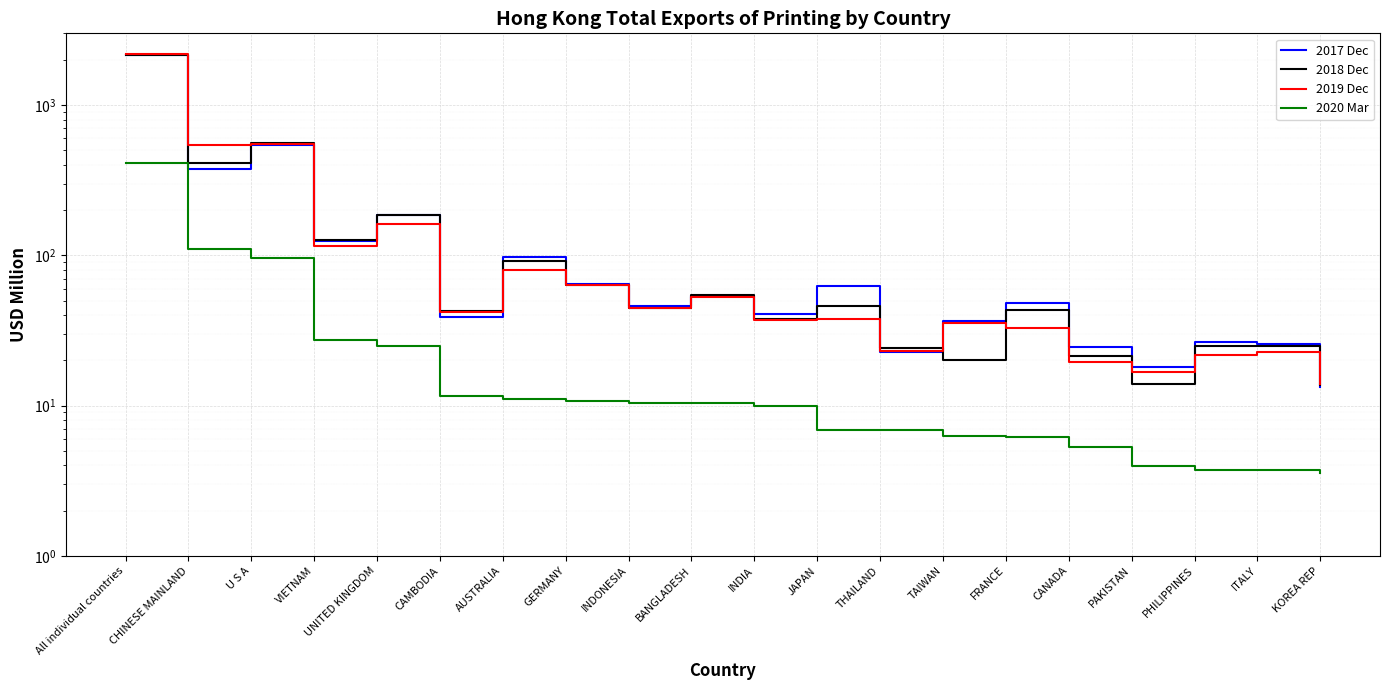

At THAILAND, list the series in order from smallest to largest.

202003, 201712, 201912, 201812